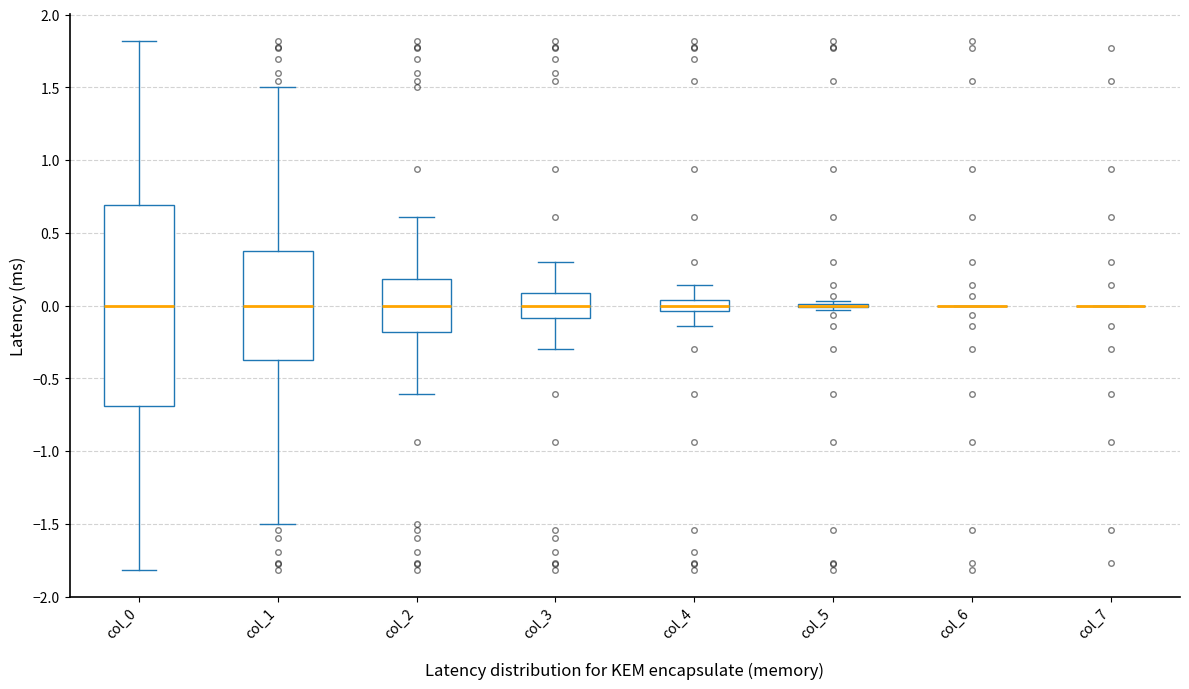

Comparing the boxes themselves (not the whiskers), which one is the tallest?

col_0